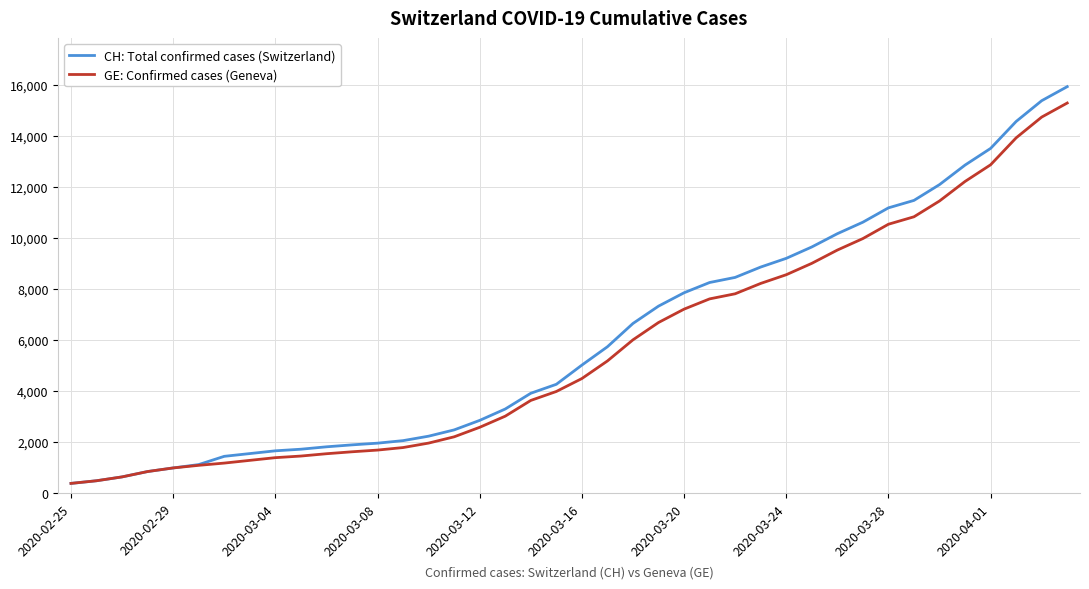

Which series has the widest spread of values?

CH: Total confirmed cases (Switzerland)